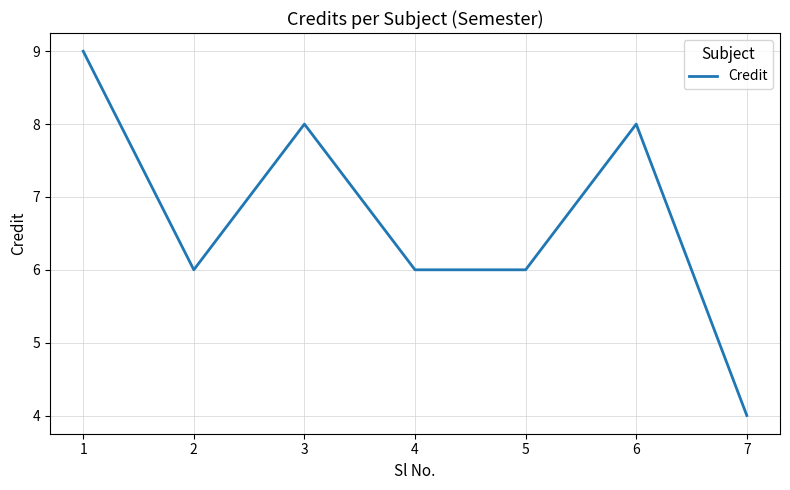

How many interior local peaks (higher than both neighbors) does the data have?

2